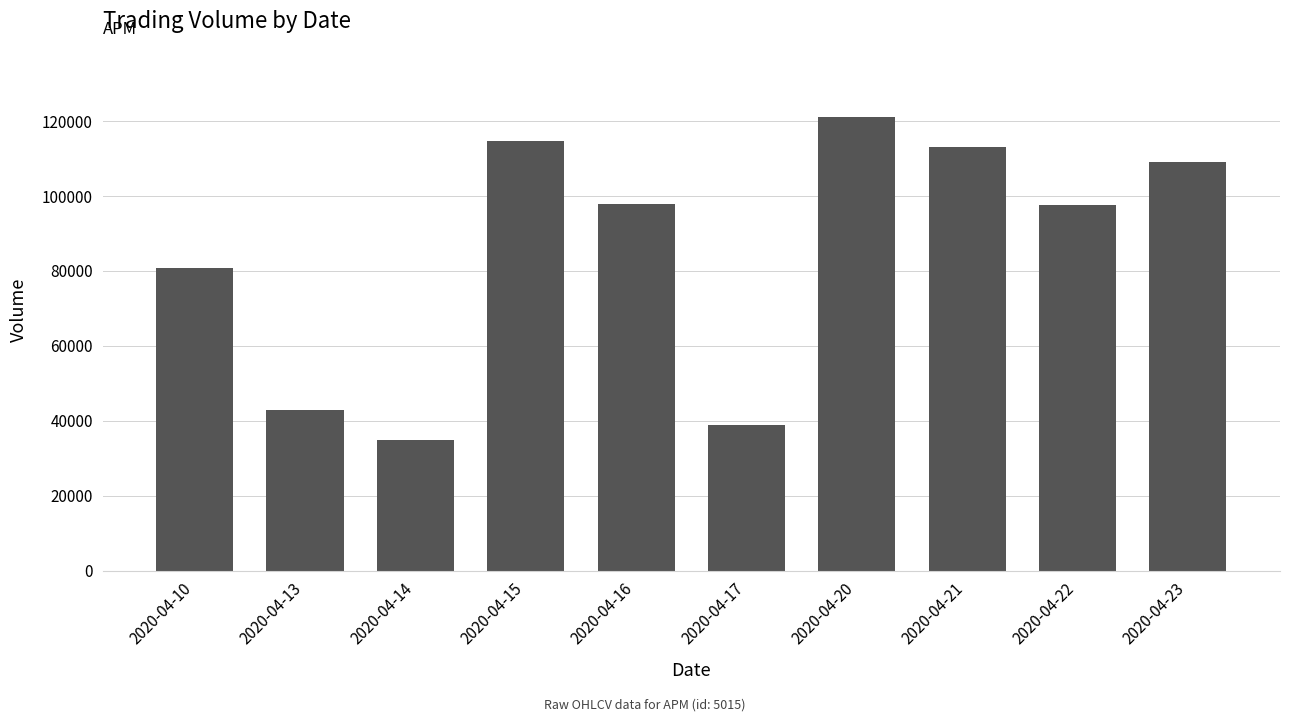

Approximately how many times larger is the value at 2020-04-15 compared to 2020-04-16?

1.2